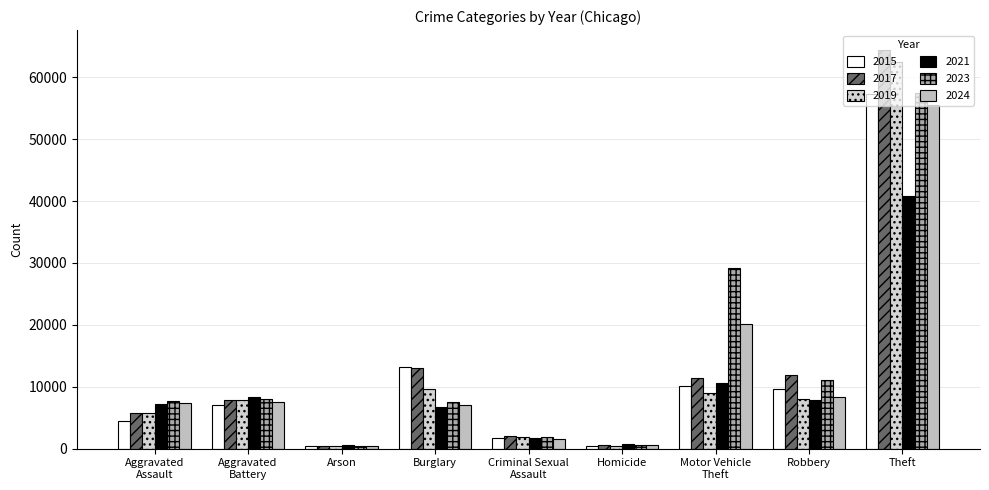

At how many categories does at least one series exceed 11738?

4